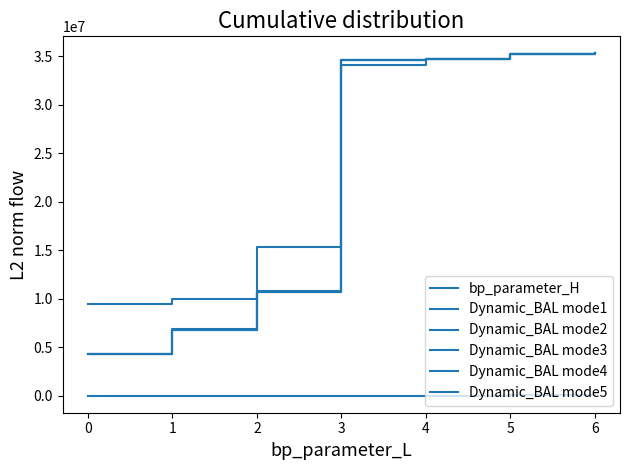

The bp_parameter_H series shows 12.8 at 1. True or false?

False